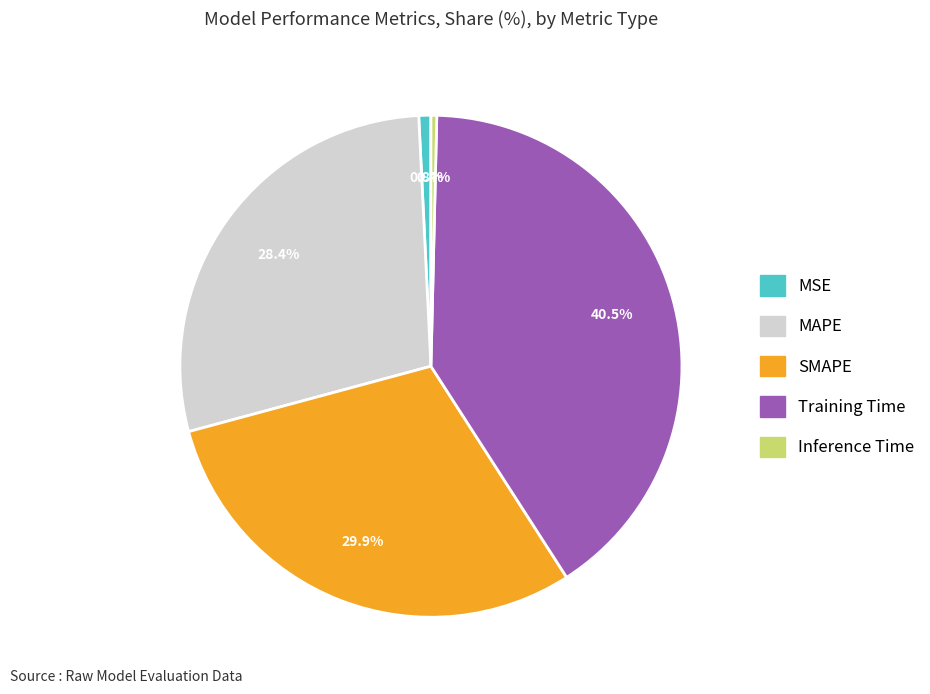

To the nearest percent, what is the average slice percentage?

20%